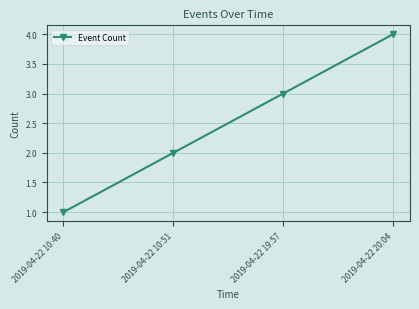

How many lines are shown in the chart?

1